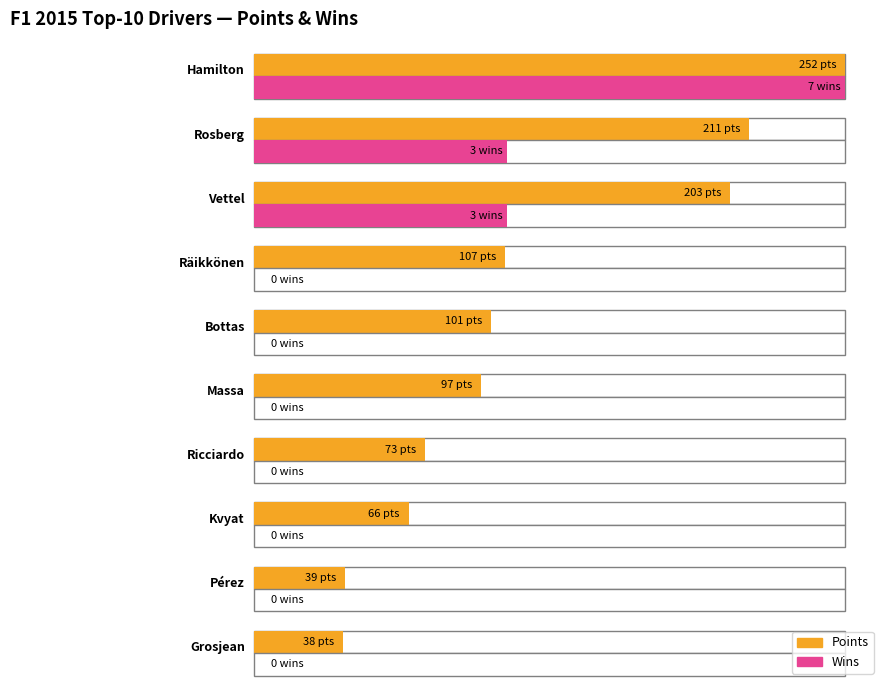

Reading left to right, list all the values displayed in this chart.

Points: 252	211	203	107	101	97	73	66	39	38
Wins: 7	3	3	0	0	0	0	0	0	0